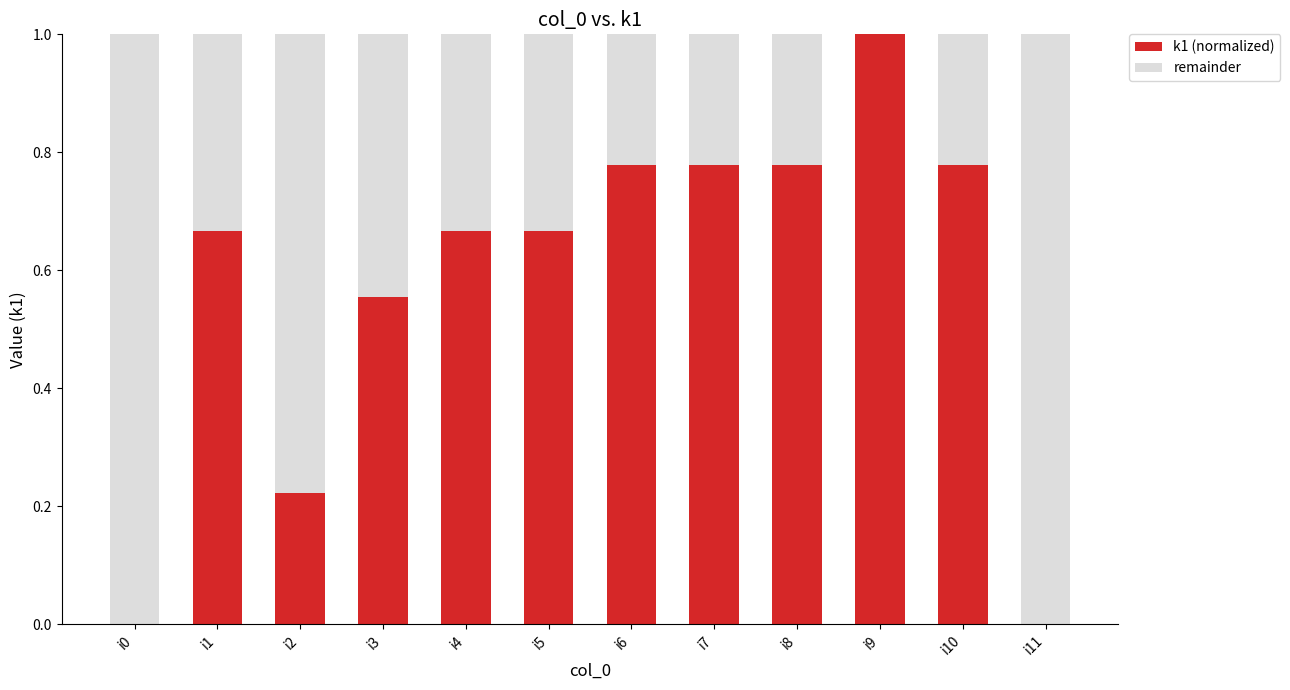

True or false: k1 (normalized) has a value of 1.0 at i4.

False